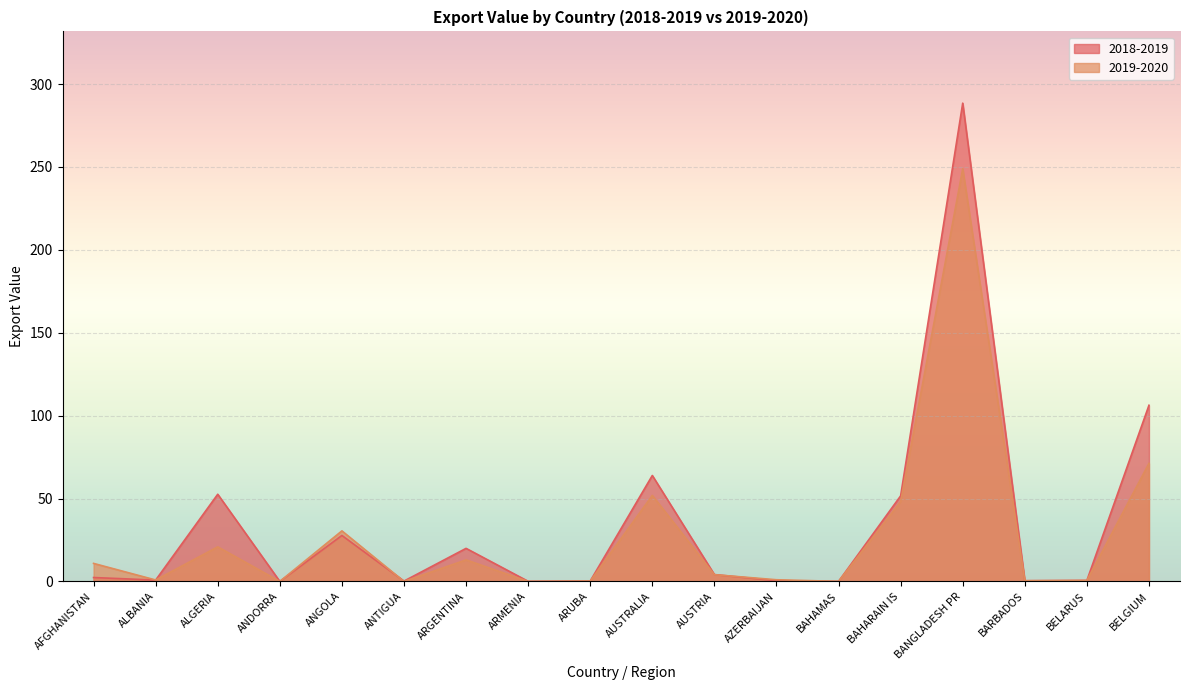

What is the label of the 12th point from the left?

AZERBAIJAN